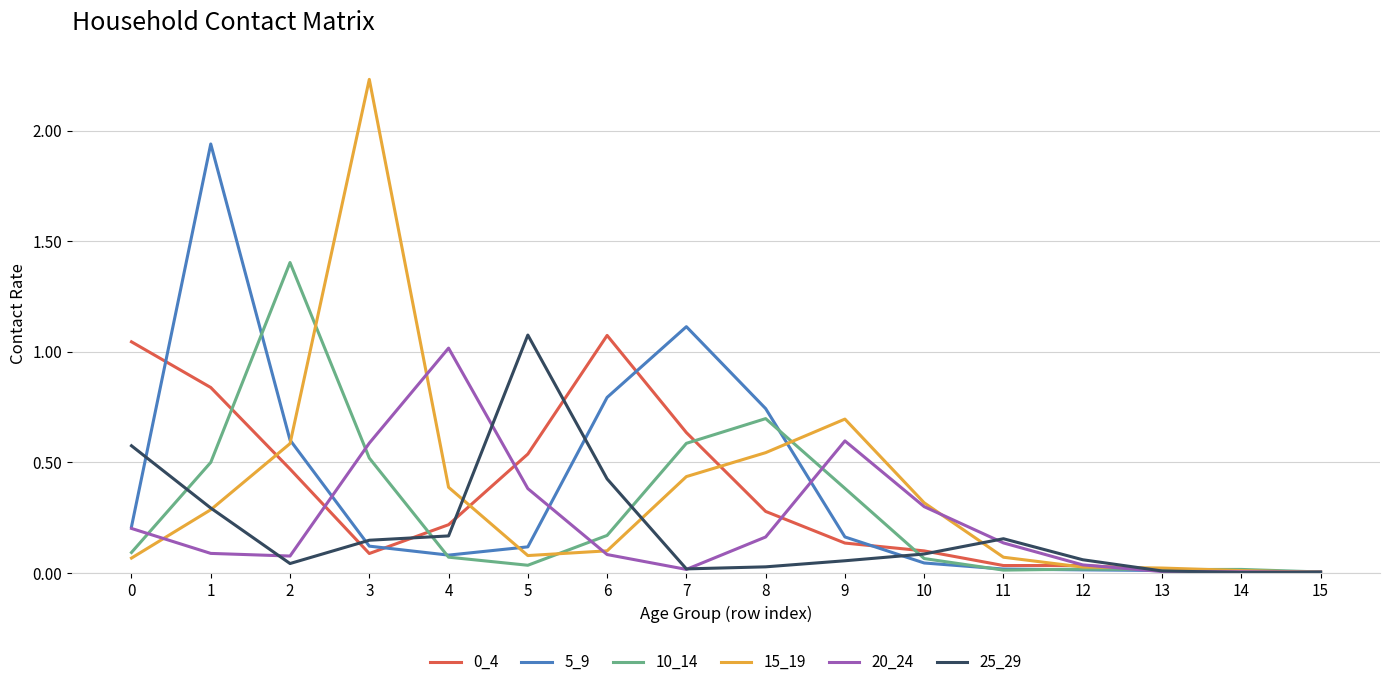

What is the sum of all 5_9 values?

6.0